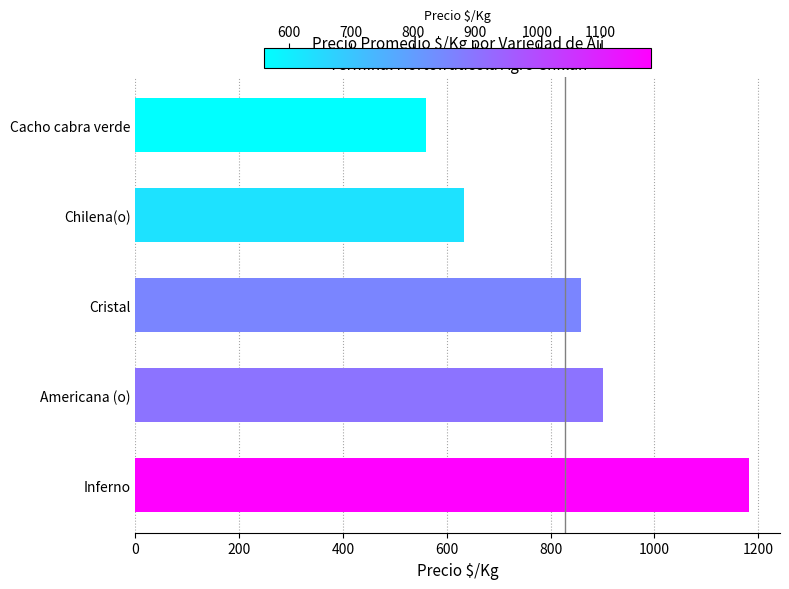

Rank the categories by value from highest to lowest.

Inferno, Americana (o), Cristal, Chilena(o), Cacho cabra verde